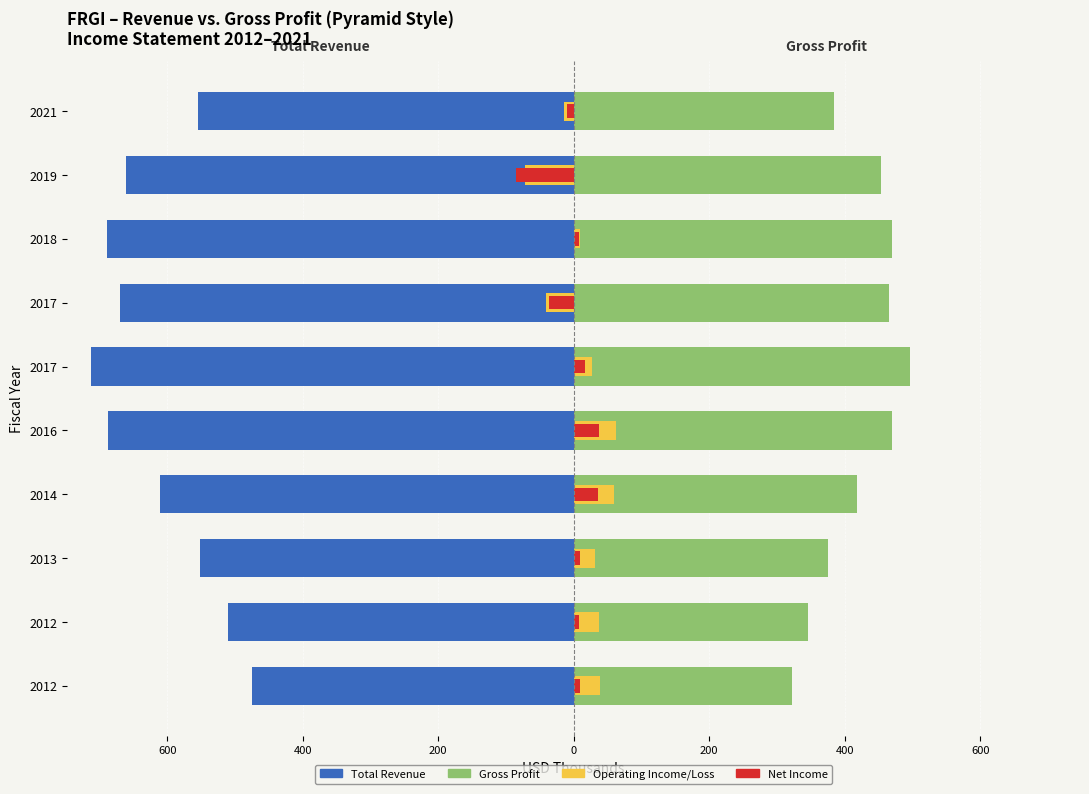

What is the difference between the highest and lowest values at 2014?

1030.0